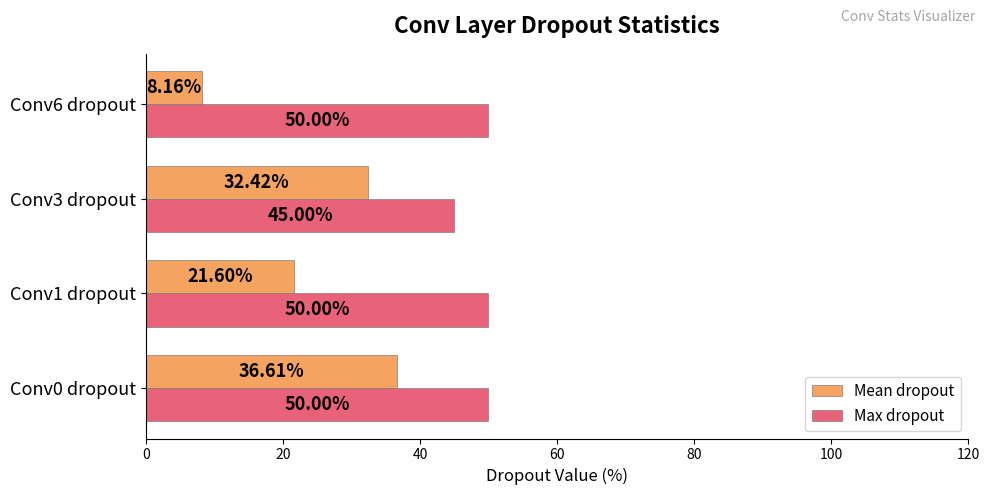

What is the minimum value for Mean dropout?

8.2